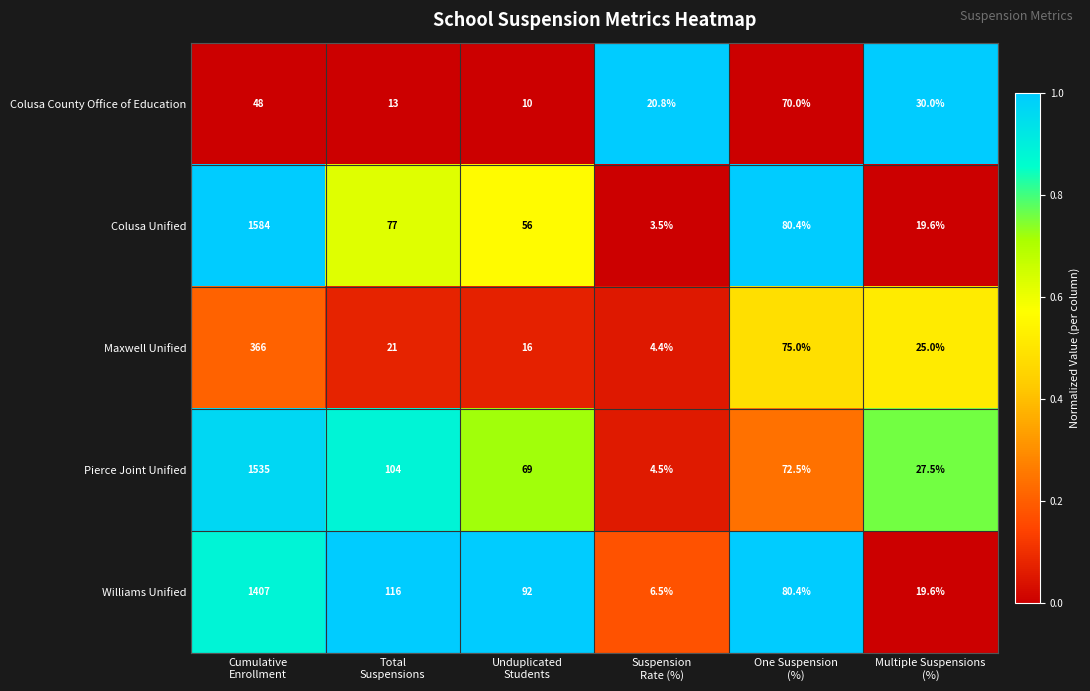

At Unduplicated
Students, list the series in order from largest to smallest.

Williams Unified, Pierce Joint Unified, Colusa Unified, Maxwell Unified, Colusa County Office of Education